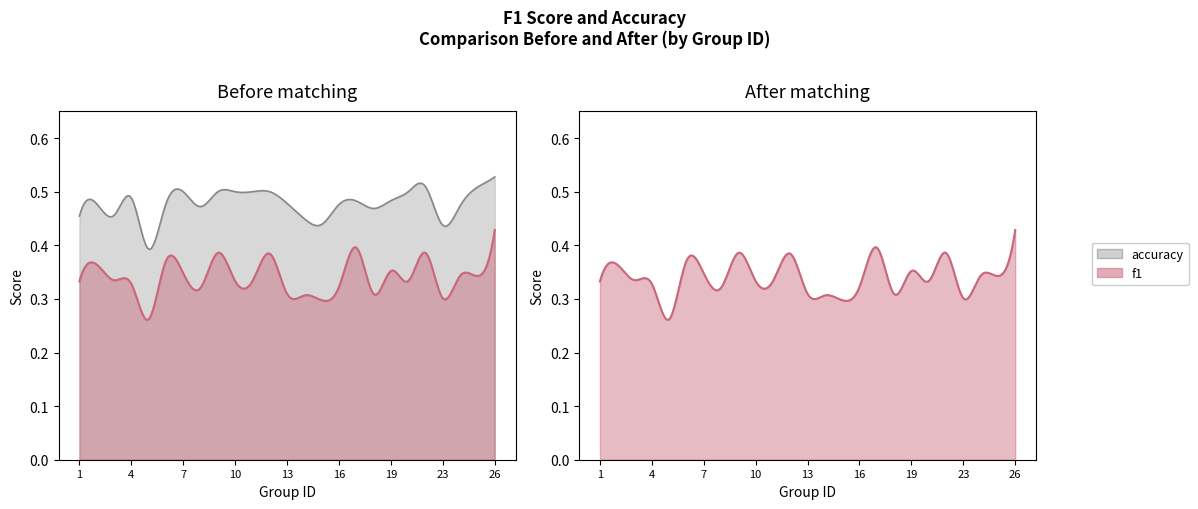

True or false: accuracy has a value of 0.3 at 8.

False